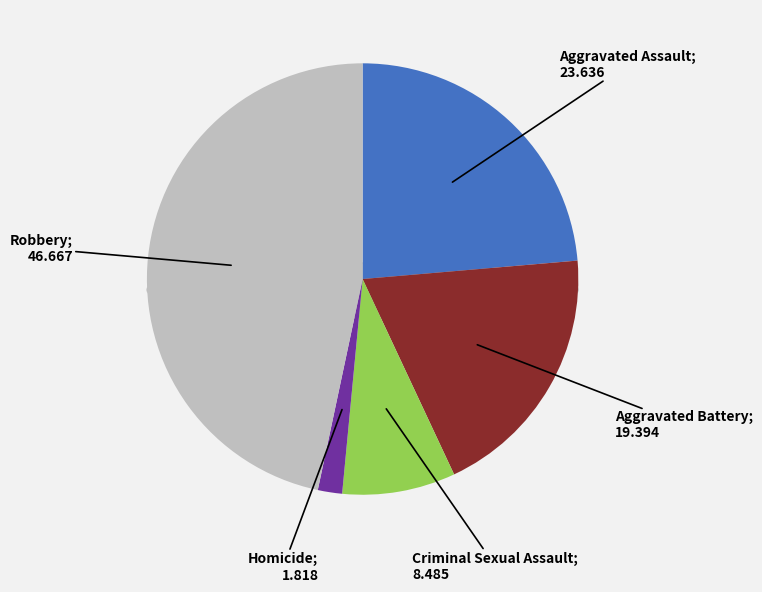

To the nearest percent, what percentage of the pie is Aggravated Battery?

19%